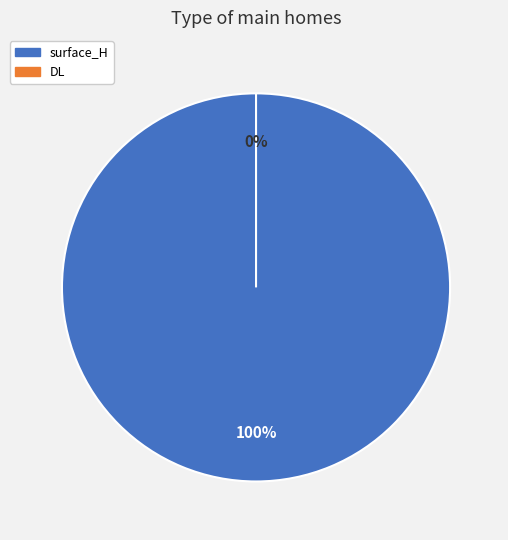

Combined, what portion of the pie is surface_H and DL?

100.0%